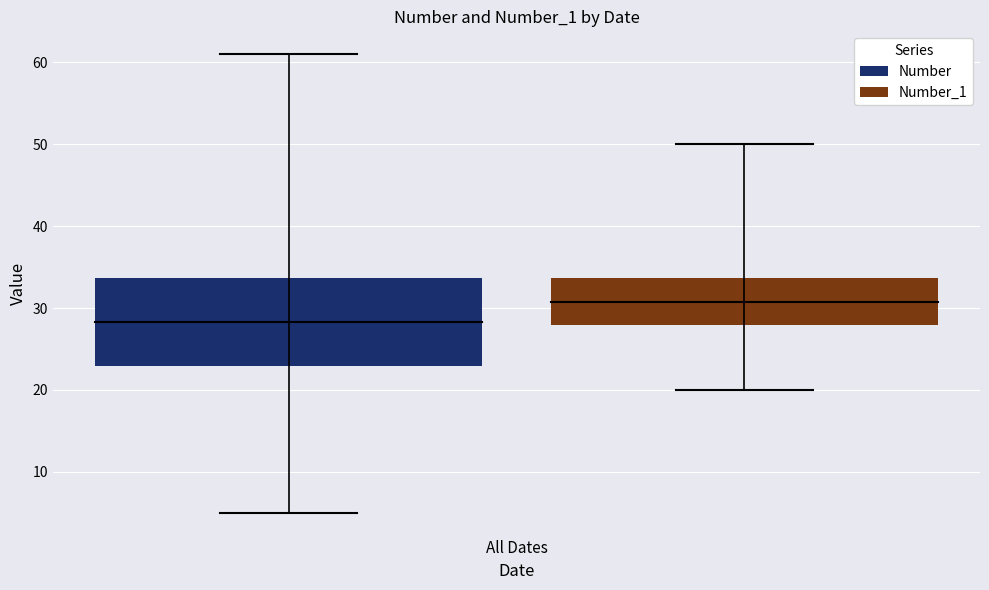

Which series has the widest spread of values?

Number